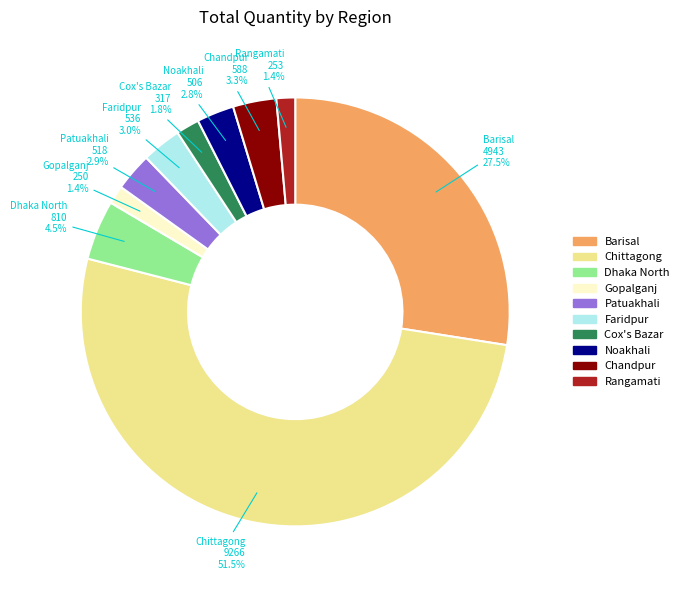

Which category has the biggest portion of the pie?

Chittagong